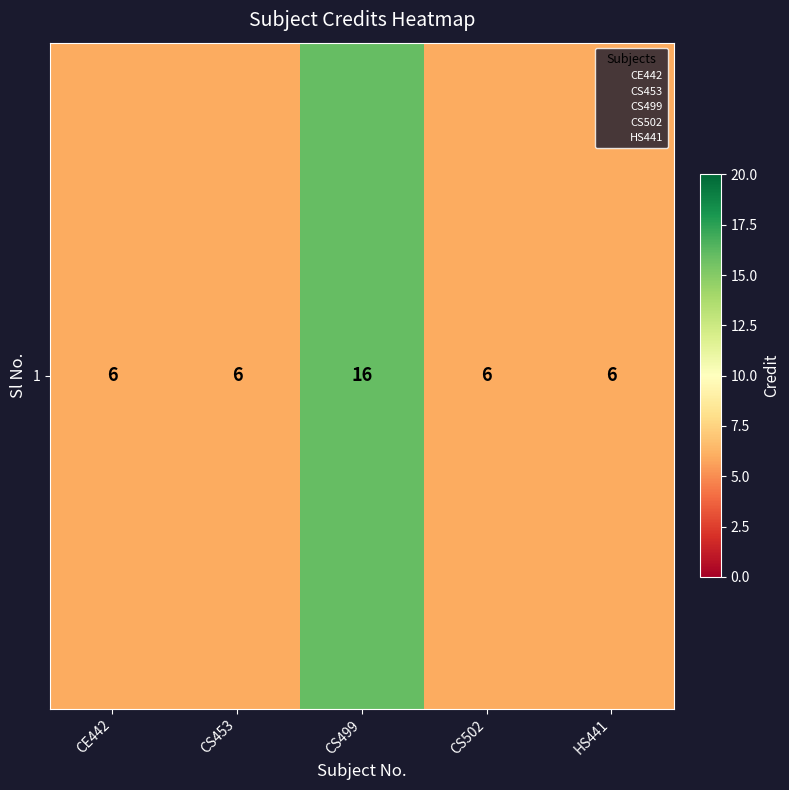

Count the values in the range 6 to 7.

4